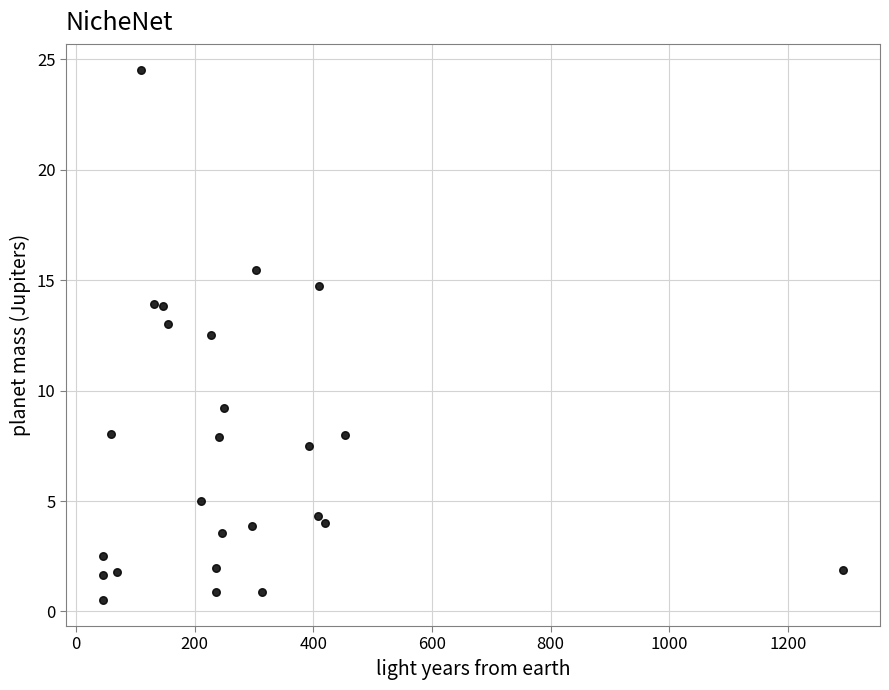

What is the range of Y values (max minus min)?

24.0